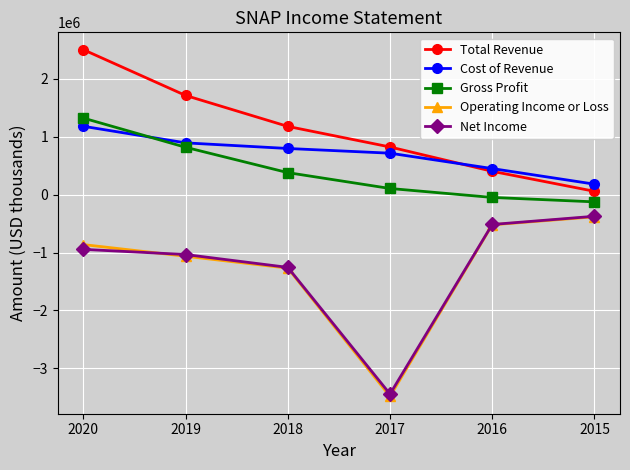

What is the maximum value for Cost of Revenue?

1182500